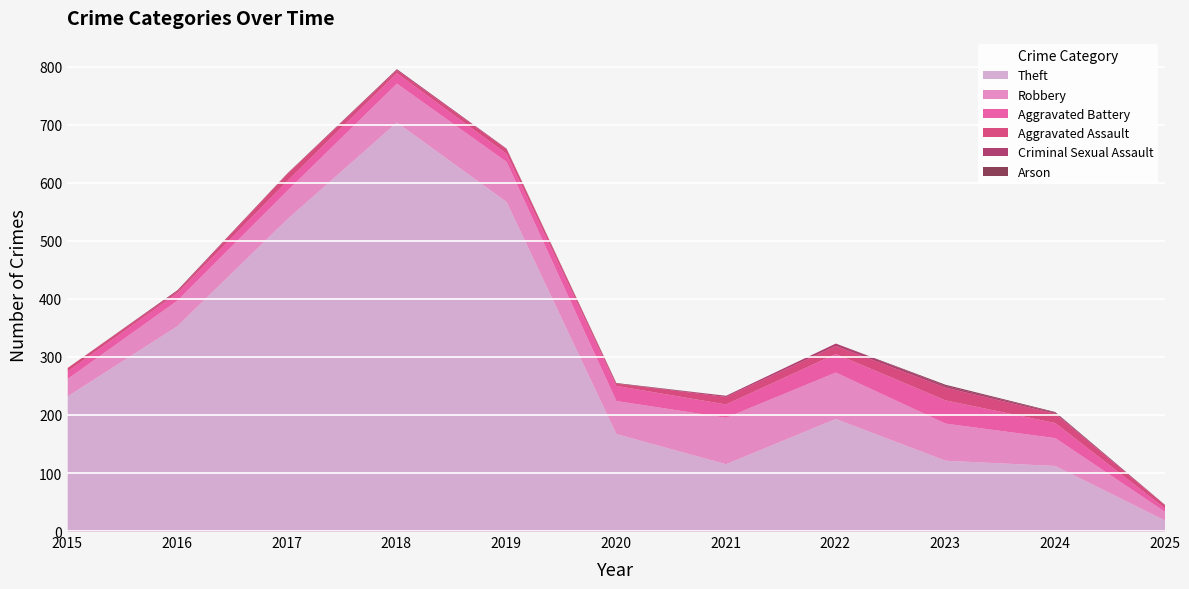

Rank the series by their maximum value, from highest to lowest.

Theft, Robbery, Aggravated Battery, Aggravated Assault, Criminal Sexual Assault, Arson